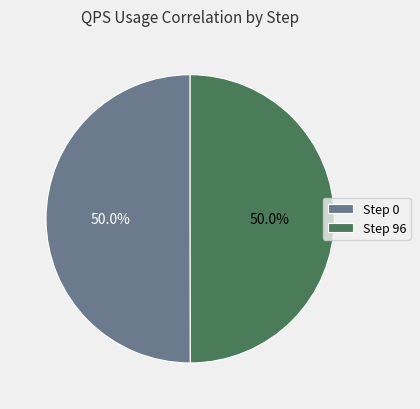

Do Step 96 and Step 0 together represent more than half of the pie?

Yes